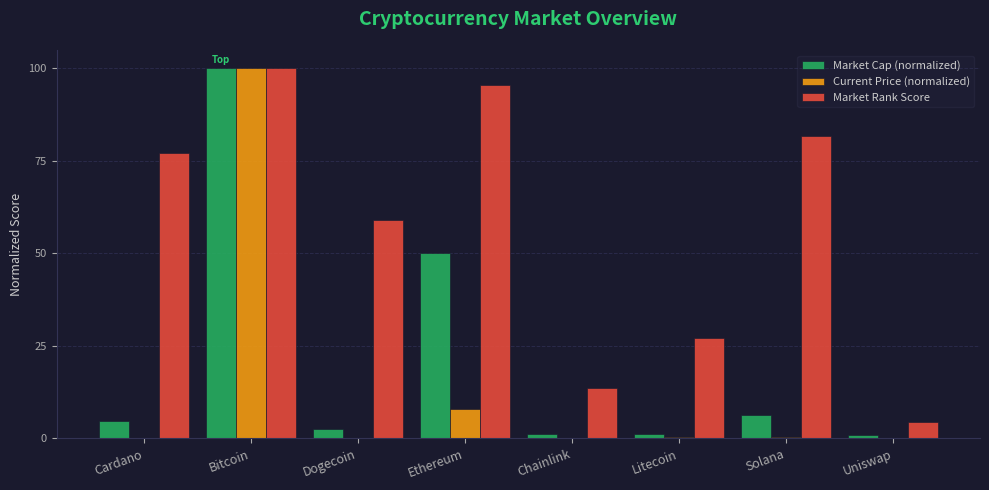

Which series has the largest total across all categories?

Market Rank Score